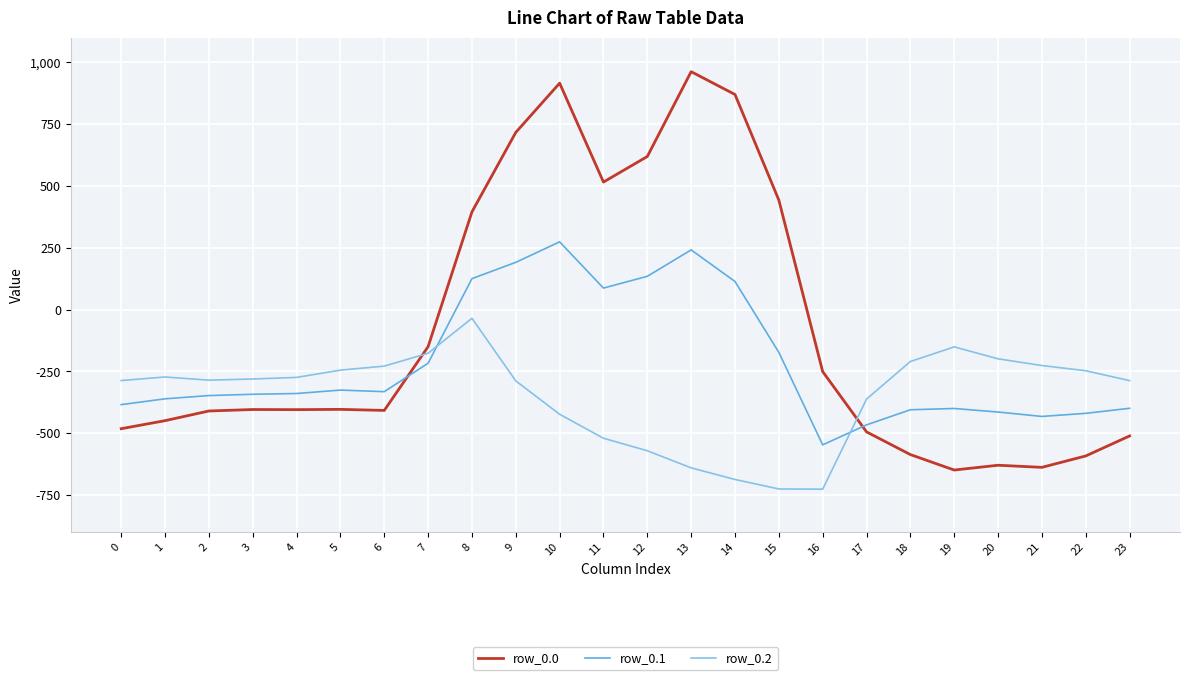

Rank the series by their maximum value, from highest to lowest.

row_0.0, row_0.1, row_0.2